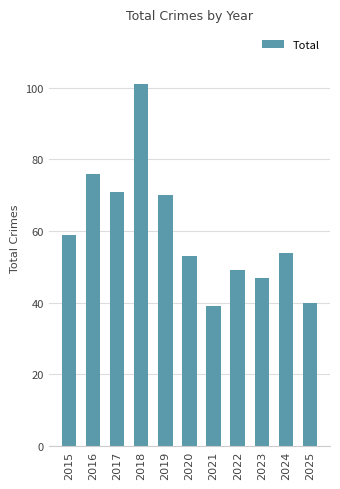

Count the number of data series in this chart.

1